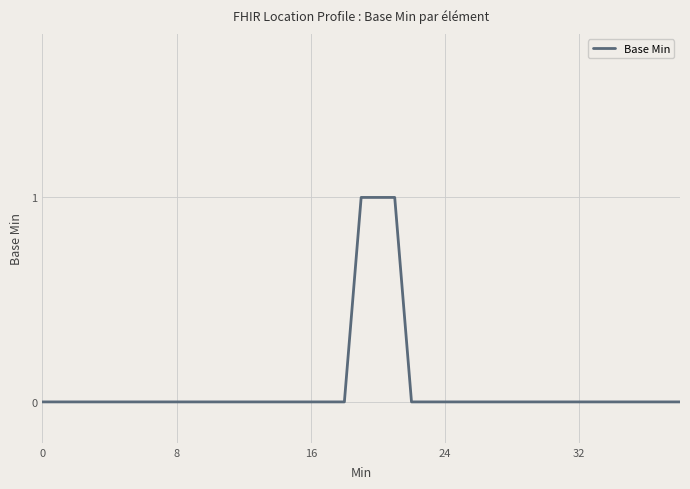

How many lines are shown in the chart?

1